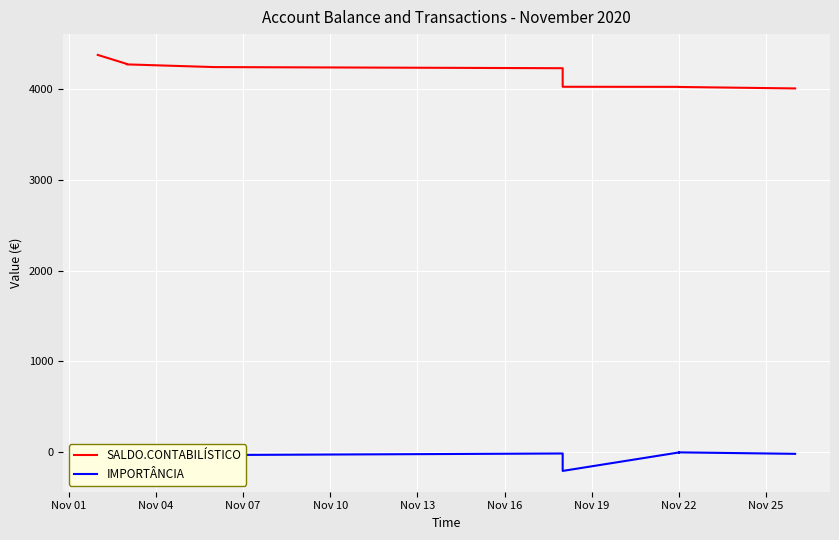

What are all the series names shown in the legend?

SALDO.CONTABILÍSTICO, IMPORTÂNCIA